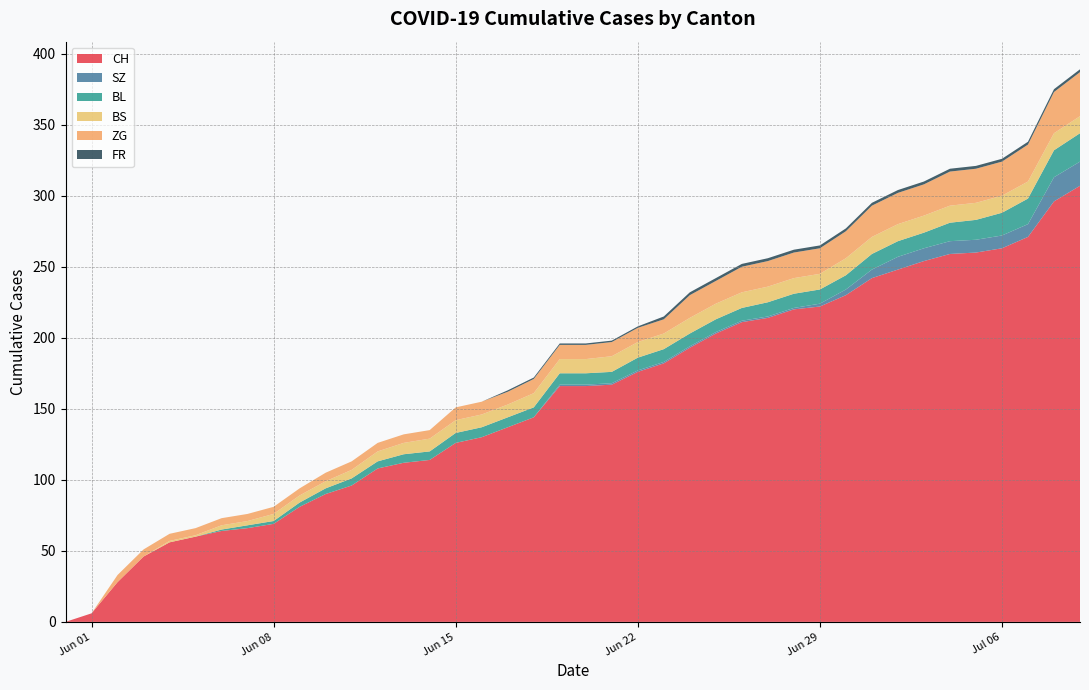

Reading left to right, list all the values displayed in this chart.

CH: 0	6	28	46	56	60	64	66	69	81	90	96	108	112	114	126	130	137	144	166	166	167	176	182	193	203	211	214	220	222	230	242	248	254	259	260	263	271	296	307
SZ: 0	0	0	0	0	0	0	0	0	0	0	0	0	0	0	0	0	0	0	1	1	1	1	1	1	1	1	1	1	2	4	6	9	9	9	9	9	9	17	17
BL: 0	0	0	0	0	0	1	2	2	3	4	5	5	6	6	7	7	7	7	8	8	8	9	9	9	9	9	10	10	10	10	11	11	11	13	14	16	18	19	20
BS: 0	0	0	0	1	1	3	3	5	5	5	6	7	8	9	9	9	9	10	10	10	11	11	11	11	11	11	11	11	11	12	12	12	12	12	12	12	12	12	12
ZG: 0	0	5	5	5	5	5	5	5	5	6	6	6	6	6	9	9	9	10	10	10	10	10	10	16	16	18	18	18	18	19	22	22	22	24	24	24	26	29	31
FR: 0	0	0	0	0	0	0	0	0	0	0	0	0	0	0	0	0	1	1	1	1	1	1	2	2	2	2	2	2	2	2	2	2	2	2	2	2	2	2	2